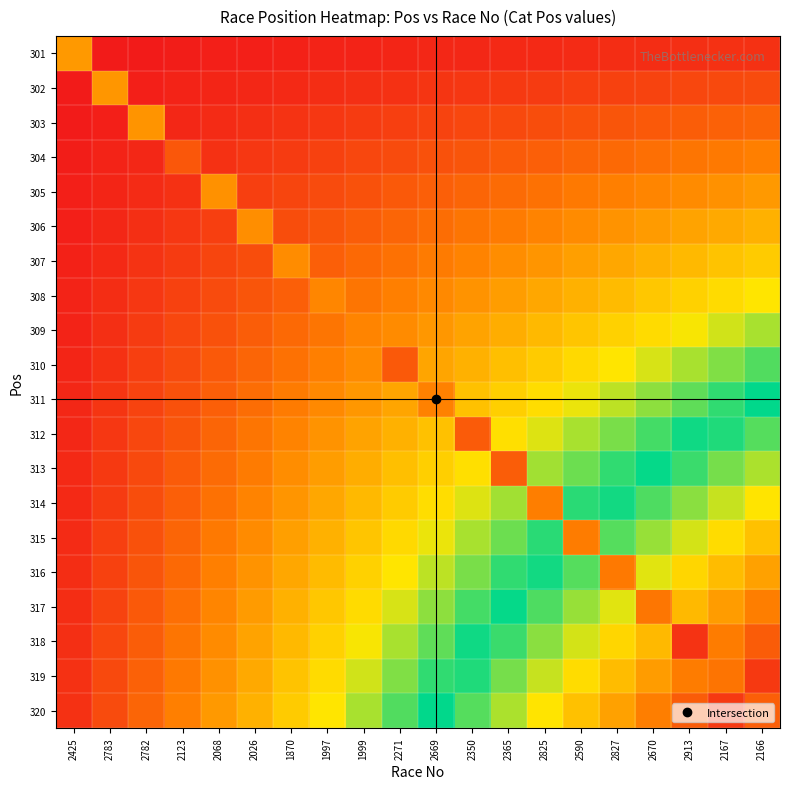

Reading right to left, extract all data points from this chart.

301: 2166=12.5	2167=11.9	2913=11.3	2670=10.6	2827=10.0	2590=9.4	2825=8.7	2365=8.1	2350=7.5	2669=6.9	2271=6.2	1999=5.6	1997=5.0	1870=4.4	2026=3.8	2068=3.1	2123=2.5	2782=1.9	2783=1.3	2425=203.0
302: 2166=25.0	2167=23.8	2913=22.5	2670=21.2	2827=20.0	2590=18.8	2825=17.5	2365=16.2	2350=15.0	2669=13.8	2271=12.5	1999=11.3	1997=10.0	1870=8.7	2026=7.5	2068=6.2	2123=5.0	2782=3.8	2783=204.0	2425=1.3
303: 2166=37.5	2167=35.6	2913=33.8	2670=31.9	2827=30.0	2590=28.1	2825=26.2	2365=24.4	2350=22.5	2669=20.6	2271=18.8	1999=16.9	1997=15.0	1870=13.1	2026=11.2	2068=9.4	2123=7.5	2782=205.0	2783=3.8	2425=1.9
304: 2166=50.0	2167=47.5	2913=45.0	2670=42.5	2827=40.0	2590=37.5	2825=35.0	2365=32.5	2350=30.0	2669=27.5	2271=25.0	1999=22.5	1997=20.0	1870=17.5	2026=15.0	2068=12.5	2123=31.0	2782=7.5	2783=5.0	2425=2.5
305: 2166=62.5	2167=59.4	2913=56.2	2670=53.1	2827=50.0	2590=46.9	2825=43.8	2365=40.6	2350=37.5	2669=34.4	2271=31.2	1999=28.1	1997=25.0	1870=21.9	2026=18.8	2068=206.0	2123=12.5	2782=9.4	2783=6.2	2425=3.1
306: 2166=75.0	2167=71.2	2913=67.5	2670=63.8	2827=60.0	2590=56.2	2825=52.5	2365=48.8	2350=45.0	2669=41.2	2271=37.5	1999=33.8	1997=30.0	1870=26.2	2026=207.0	2068=18.8	2123=15.0	2782=11.2	2783=7.5	2425=3.8
307: 2166=87.5	2167=83.1	2913=78.8	2670=74.4	2827=70.0	2590=65.6	2825=61.2	2365=56.9	2350=52.5	2669=48.1	2271=43.8	1999=39.4	1997=35.0	1870=208.0	2026=26.2	2068=21.9	2123=17.5	2782=13.1	2783=8.7	2425=4.4
308: 2166=100.0	2167=95.0	2913=90.0	2670=85.0	2827=80.0	2590=75.0	2825=70.0	2365=65.0	2350=60.0	2669=55.0	2271=50.0	1999=45.0	1997=209.0	1870=35.0	2026=30.0	2068=25.0	2123=20.0	2782=15.0	2783=10.0	2425=5.0
309: 2166=112.5	2167=106.9	2913=101.2	2670=95.6	2827=90.0	2590=84.4	2825=78.8	2365=73.1	2350=67.5	2669=61.9	2271=56.2	1999=210.0	1997=45.0	1870=39.4	2026=33.8	2068=28.1	2123=22.5	2782=16.9	2783=11.3	2425=5.6
310: 2166=125.0	2167=118.8	2913=112.5	2670=106.2	2827=100.0	2590=93.8	2825=87.5	2365=81.2	2350=75.0	2669=68.8	2271=32.0	1999=56.2	1997=50.0	1870=43.8	2026=37.5	2068=31.2	2123=25.0	2782=18.8	2783=12.5	2425=6.2
311: 2166=137.5	2167=130.6	2913=123.8	2670=116.9	2827=110.0	2590=103.1	2825=96.2	2365=89.4	2350=82.5	2669=211.0	2271=68.8	1999=61.9	1997=55.0	1870=48.1	2026=41.2	2068=34.4	2123=27.5	2782=20.6	2783=13.8	2425=6.9
312: 2166=150.0	2167=142.5	2913=135.0	2670=127.5	2827=120.0	2590=112.5	2825=105.0	2365=97.5	2350=33.0	2669=82.5	2271=75.0	1999=67.5	1997=60.0	1870=52.5	2026=45.0	2068=37.5	2123=30.0	2782=22.5	2783=15.0	2425=7.5
313: 2166=162.5	2167=154.4	2913=146.3	2670=138.1	2827=130.0	2590=121.9	2825=113.7	2365=34.0	2350=97.5	2669=89.4	2271=81.2	1999=73.1	1997=65.0	1870=56.9	2026=48.8	2068=40.6	2123=32.5	2782=24.4	2783=16.2	2425=8.1
314: 2166=175.0	2167=166.2	2913=157.5	2670=148.8	2827=140.0	2590=131.2	2825=212.0	2365=113.7	2350=105.0	2669=96.2	2271=87.5	1999=78.8	1997=70.0	1870=61.2	2026=52.5	2068=43.8	2123=35.0	2782=26.2	2783=17.5	2425=8.7
315: 2166=187.5	2167=178.1	2913=168.8	2670=159.4	2827=150.0	2590=213.0	2825=131.2	2365=121.9	2350=112.5	2669=103.1	2271=93.8	1999=84.4	1997=75.0	1870=65.6	2026=56.2	2068=46.9	2123=37.5	2782=28.1	2783=18.8	2425=9.4
316: 2166=200.0	2167=190.0	2913=180.0	2670=170.0	2827=214.0	2590=150.0	2825=140.0	2365=130.0	2350=120.0	2669=110.0	2271=100.0	1999=90.0	1997=80.0	1870=70.0	2026=60.0	2068=50.0	2123=40.0	2782=30.0	2783=20.0	2425=10.0
317: 2166=212.5	2167=201.9	2913=191.2	2670=215.0	2827=170.0	2590=159.4	2825=148.8	2365=138.1	2350=127.5	2669=116.9	2271=106.2	1999=95.6	1997=85.0	1870=74.4	2026=63.8	2068=53.1	2123=42.5	2782=31.9	2783=21.2	2425=10.6
318: 2166=225.0	2167=213.8	2913=13.0	2670=191.2	2827=180.0	2590=168.8	2825=157.5	2365=146.3	2350=135.0	2669=123.8	2271=112.5	1999=101.2	1997=90.0	1870=78.8	2026=67.5	2068=56.2	2123=45.0	2782=33.8	2783=22.5	2425=11.3
319: 2166=237.5	2167=216.0	2913=213.8	2670=201.9	2827=190.0	2590=178.1	2825=166.2	2365=154.4	2350=142.5	2669=130.6	2271=118.8	1999=106.9	1997=95.0	1870=83.1	2026=71.2	2068=59.4	2123=47.5	2782=35.6	2783=23.8	2425=11.9
320: 2166=35.0	2167=237.5	2913=225.0	2670=212.5	2827=200.0	2590=187.5	2825=175.0	2365=162.5	2350=150.0	2669=137.5	2271=125.0	1999=112.5	1997=100.0	1870=87.5	2026=75.0	2068=62.5	2123=50.0	2782=37.5	2783=25.0	2425=12.5